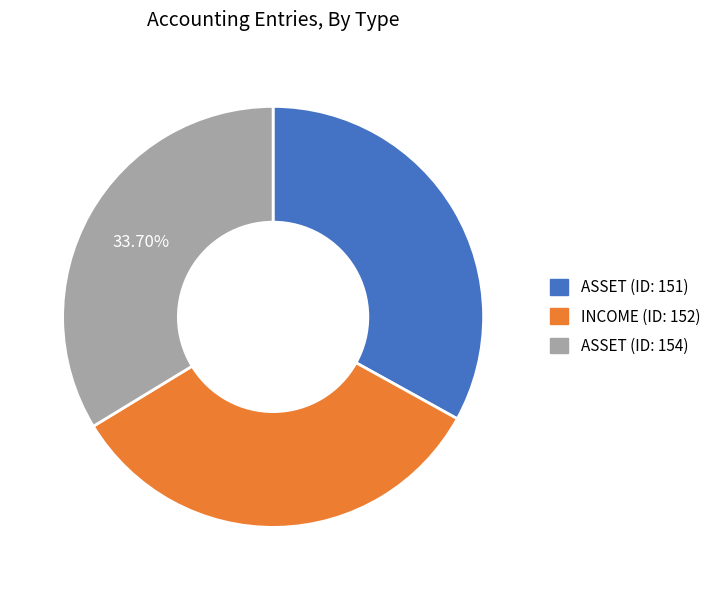

Is the sum of ASSET (ID: 154) and ASSET (ID: 151) greater than half?

Yes